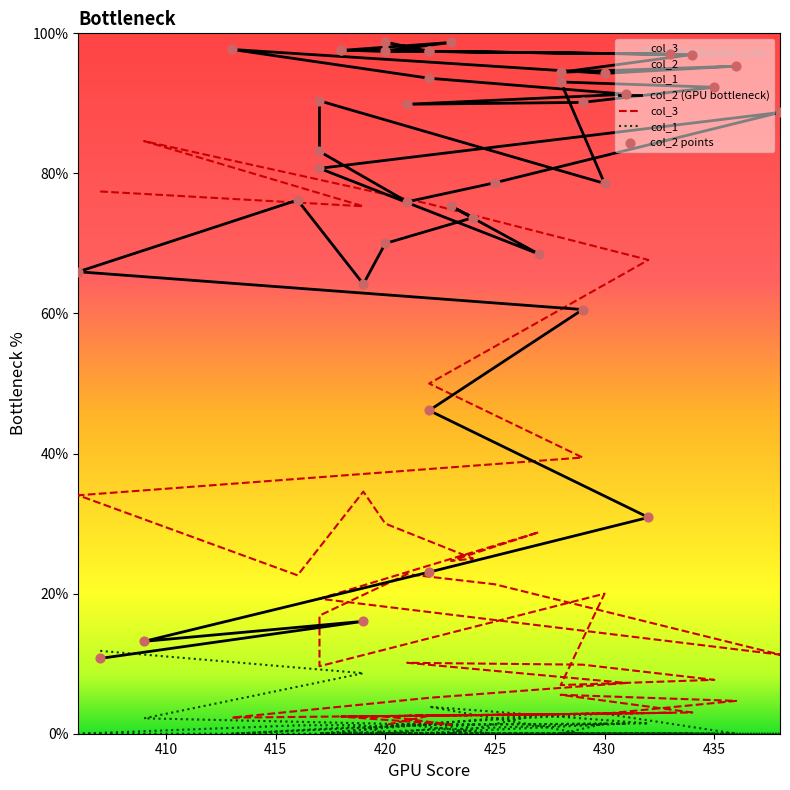

Which series has the largest total across all categories?

col_3